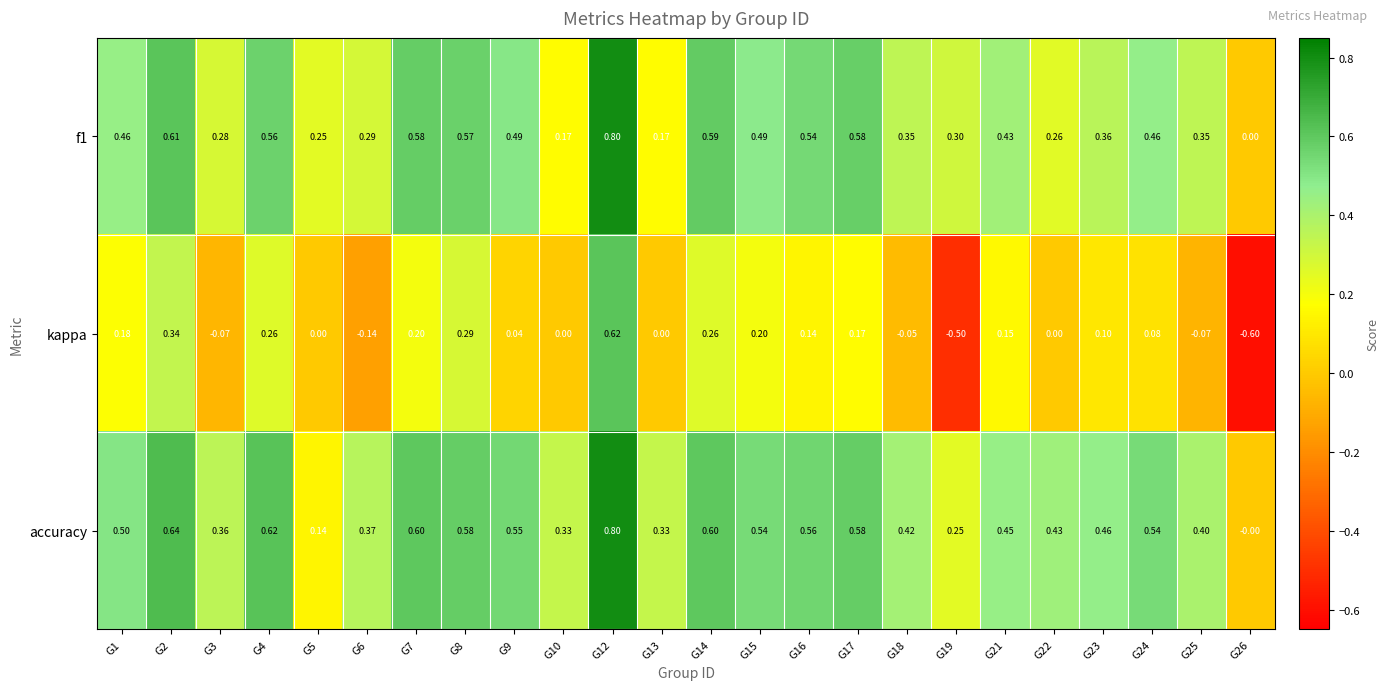

Which series has the widest spread of values?

kappa